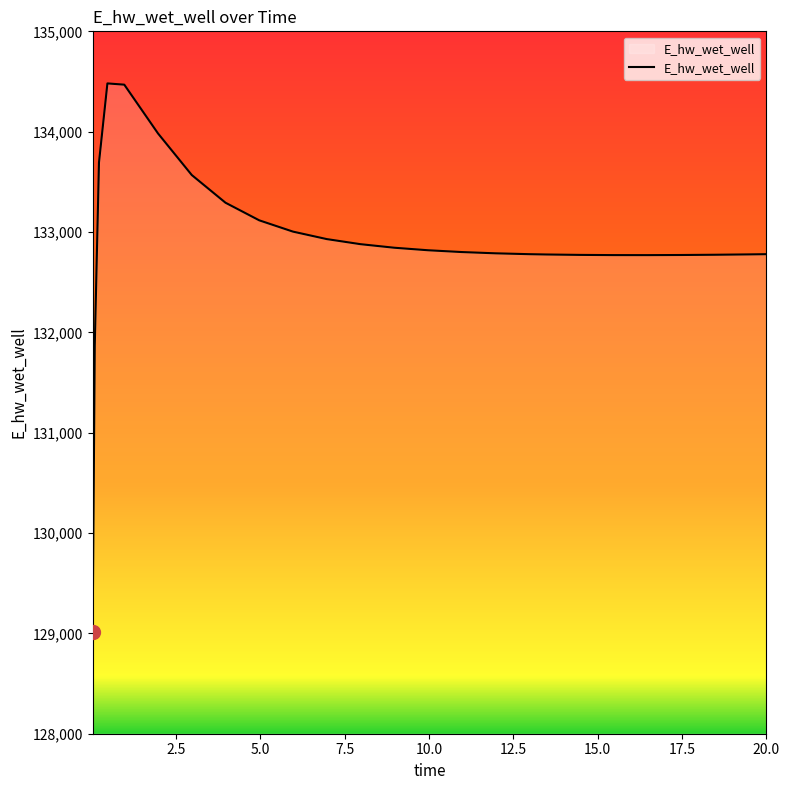

What is the greatest value displayed?

134481.0